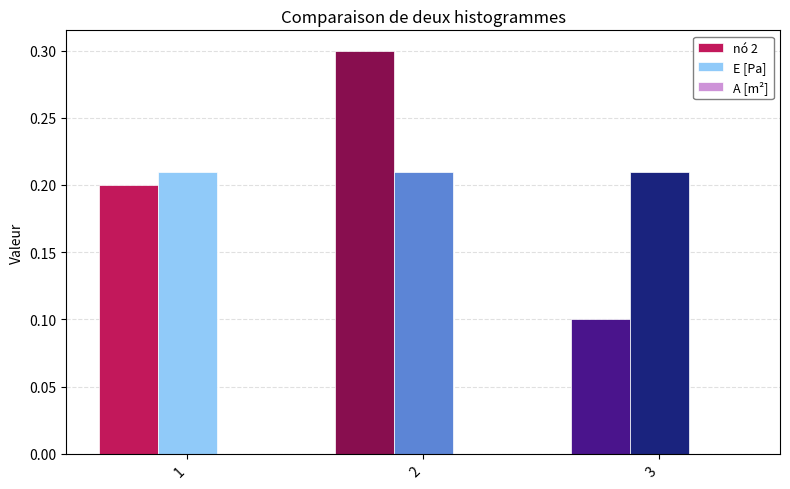

The nó 2 series shows 0.4 at 2. True or false?

False